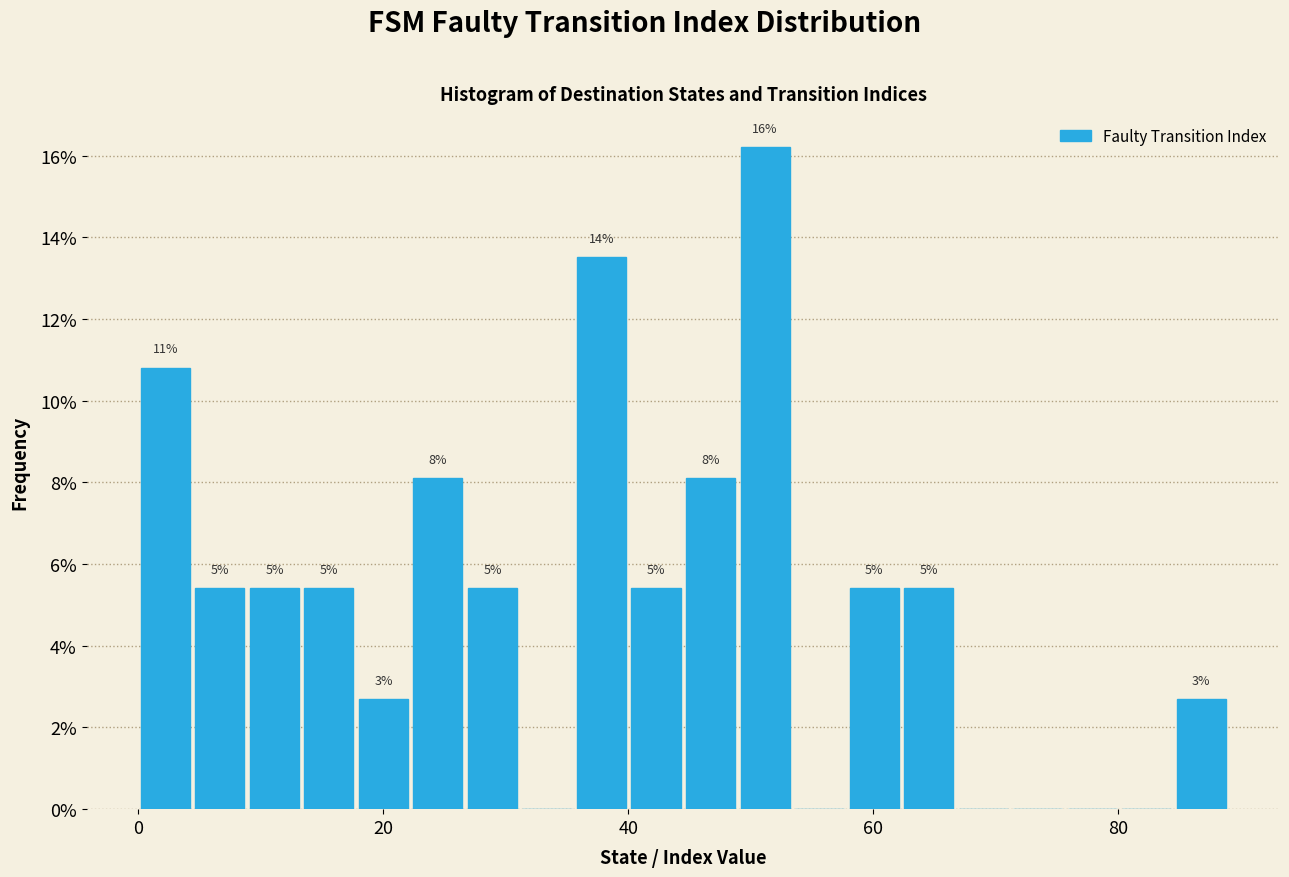

Read against the x-axis, roughly where is the centre of the tallest bar?

52